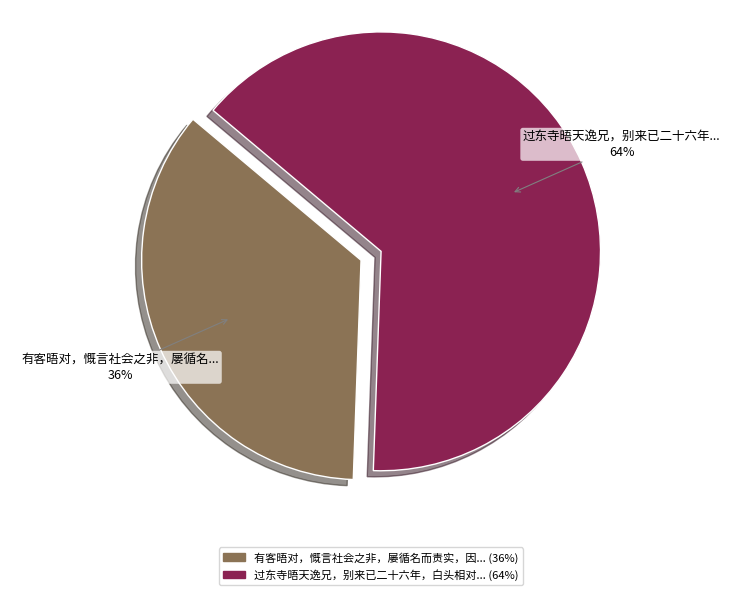

To the nearest percent, what is the average slice percentage?

50%